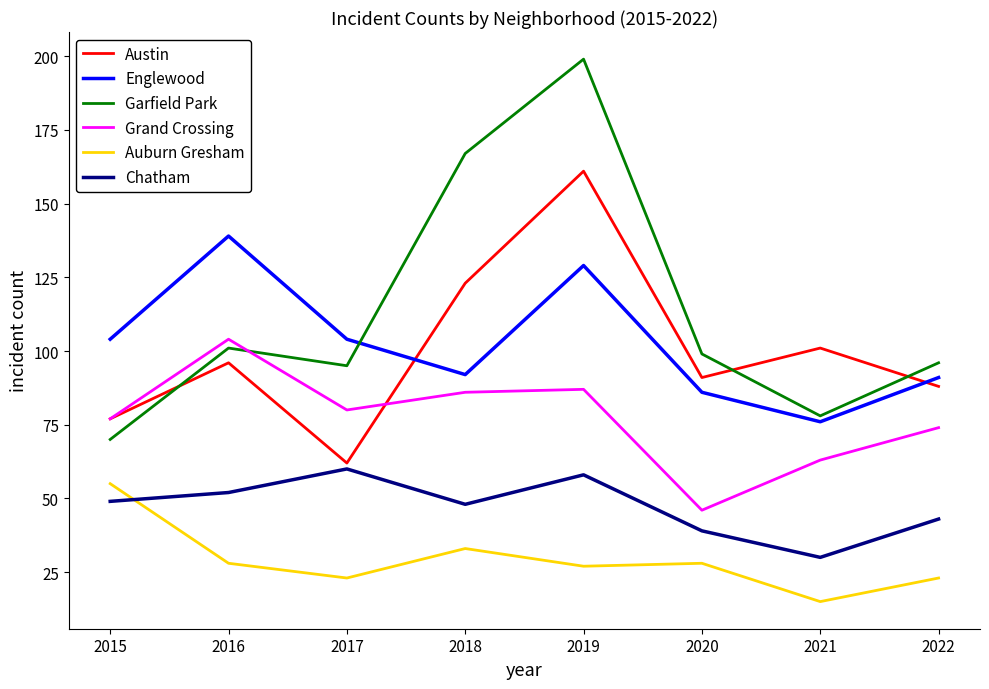

Reading right to left, what are all the values shown in this chart?

Austin: 2022=88	2021=101	2020=91	2019=161	2018=123	2017=62	2016=96	2015=77
Englewood: 2022=91	2021=76	2020=86	2019=129	2018=92	2017=104	2016=139	2015=104
Garfield Park: 2022=96	2021=78	2020=99	2019=199	2018=167	2017=95	2016=101	2015=70
Grand Crossing: 2022=74	2021=63	2020=46	2019=87	2018=86	2017=80	2016=104	2015=77
Auburn Gresham: 2022=23	2021=15	2020=28	2019=27	2018=33	2017=23	2016=28	2015=55
Chatham: 2022=43	2021=30	2020=39	2019=58	2018=48	2017=60	2016=52	2015=49